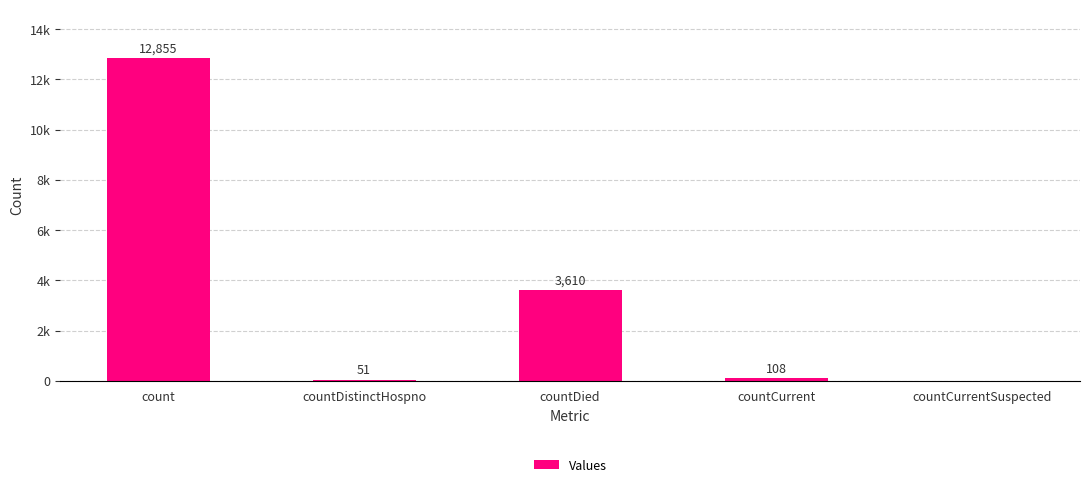

Are the bars horizontal?

No